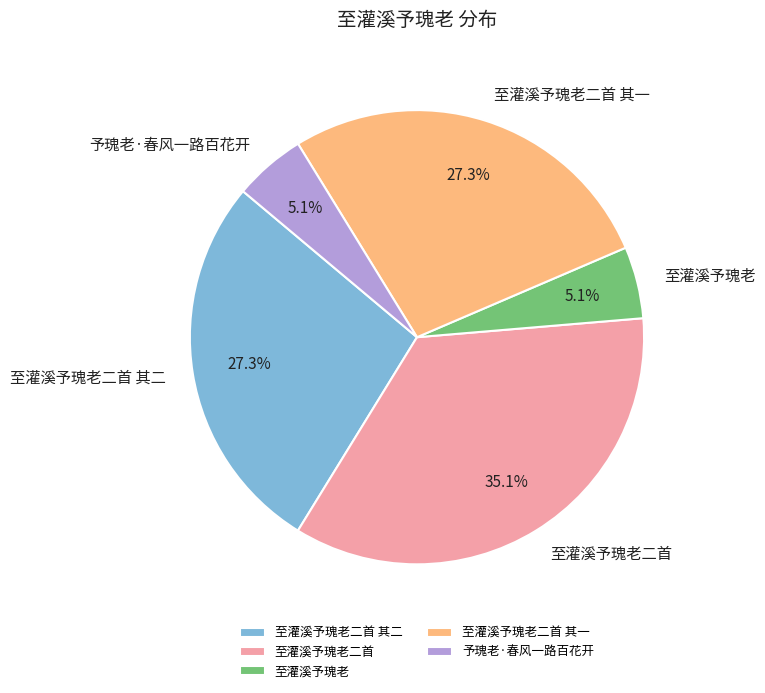

Is 至灌溪予瑰老二首 the majority of the pie?

No